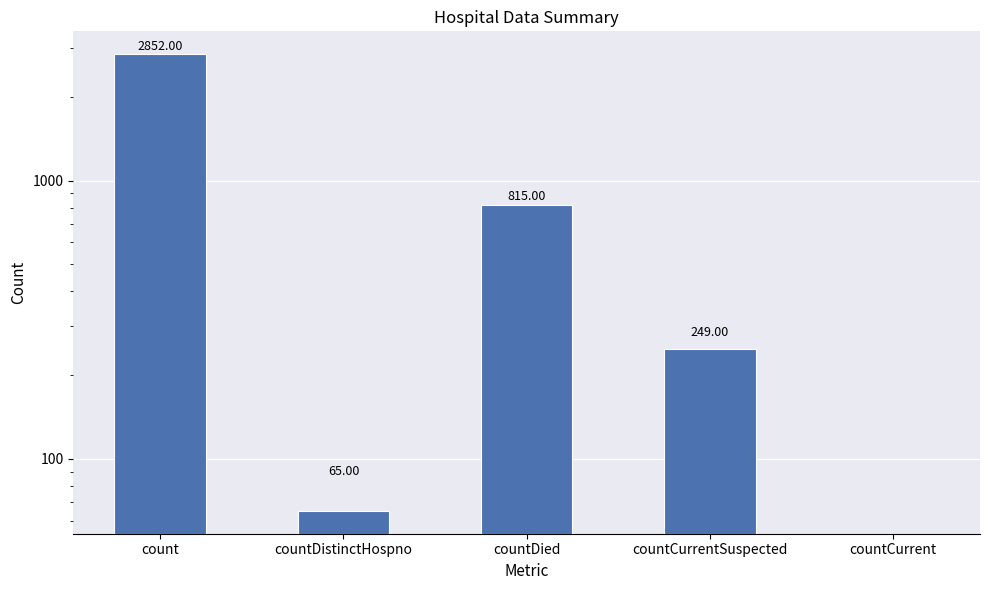

How many values are above zero?

4